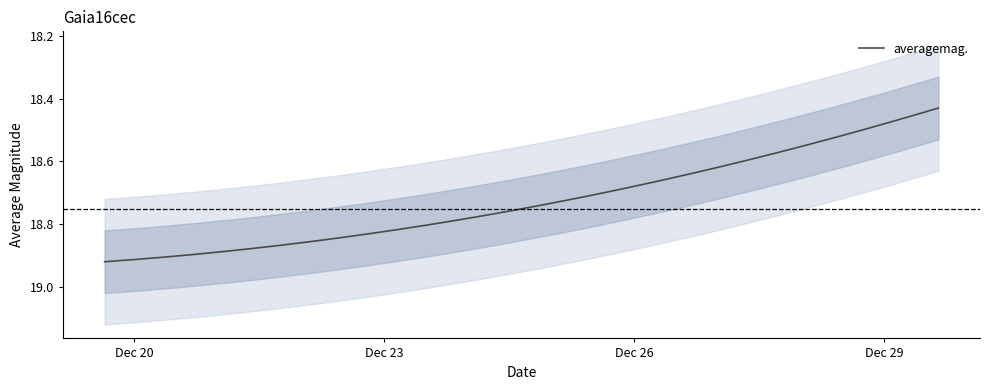

Which label corresponds to the largest value in the chart?

2016-12-19